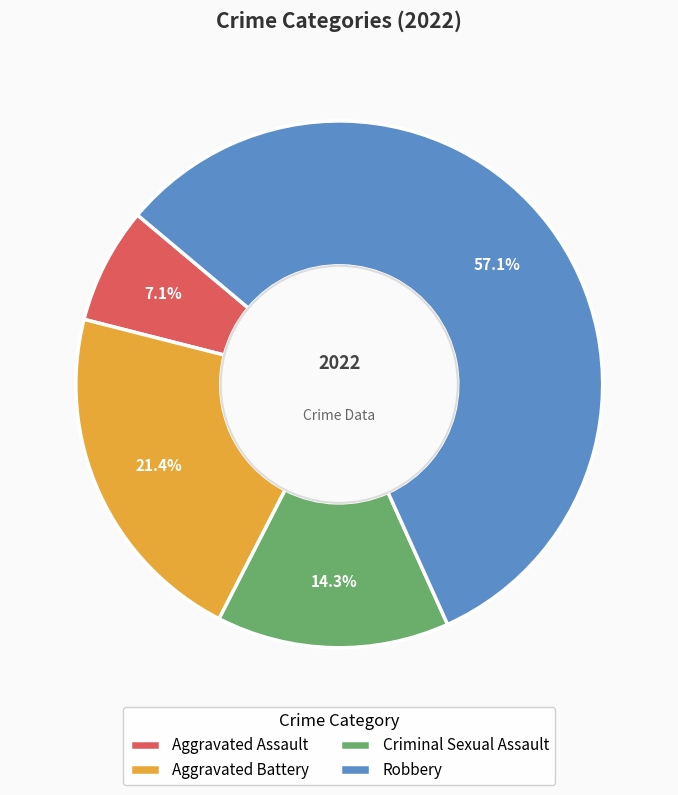

What is the majority slice?

Robbery